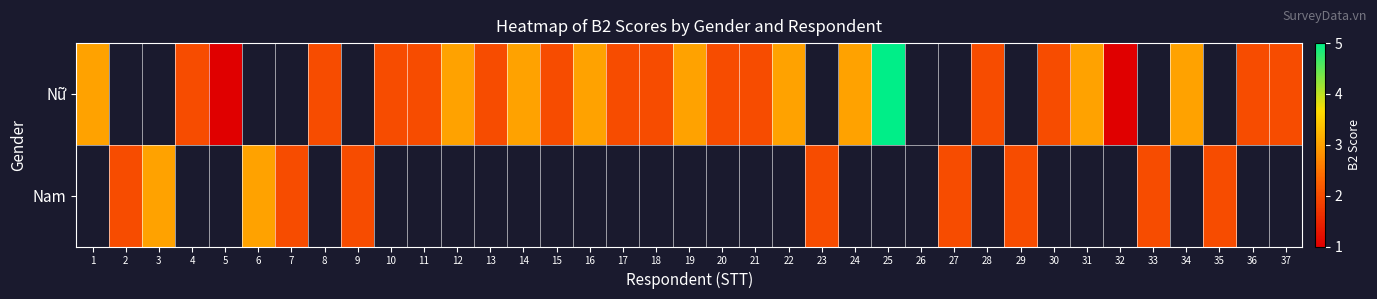

True or false: Nam has a value of 0.8 at 2.

False